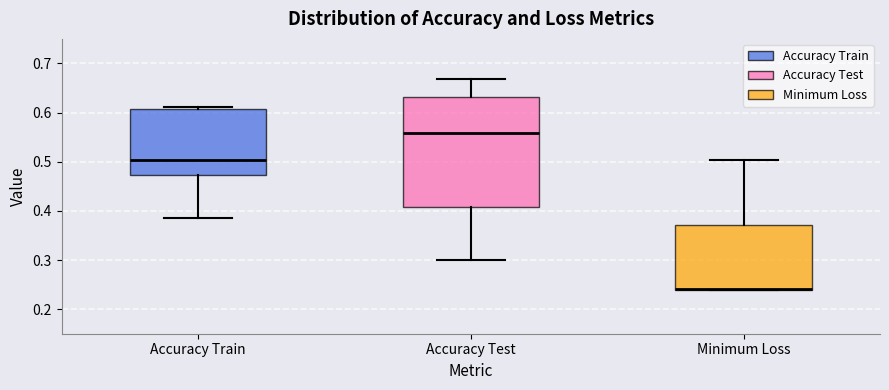

Where is the upper edge of the box for Minimum Loss on the y-axis? The values are not printed on the chart, so give them approximately, as read against the axis.

0.37